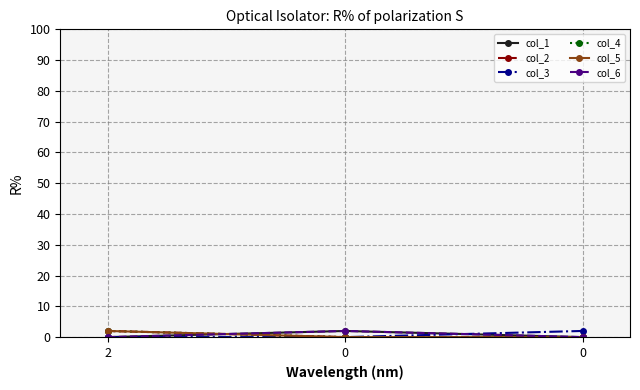

What is the value of the col_6 point at the 2nd from the left?

2